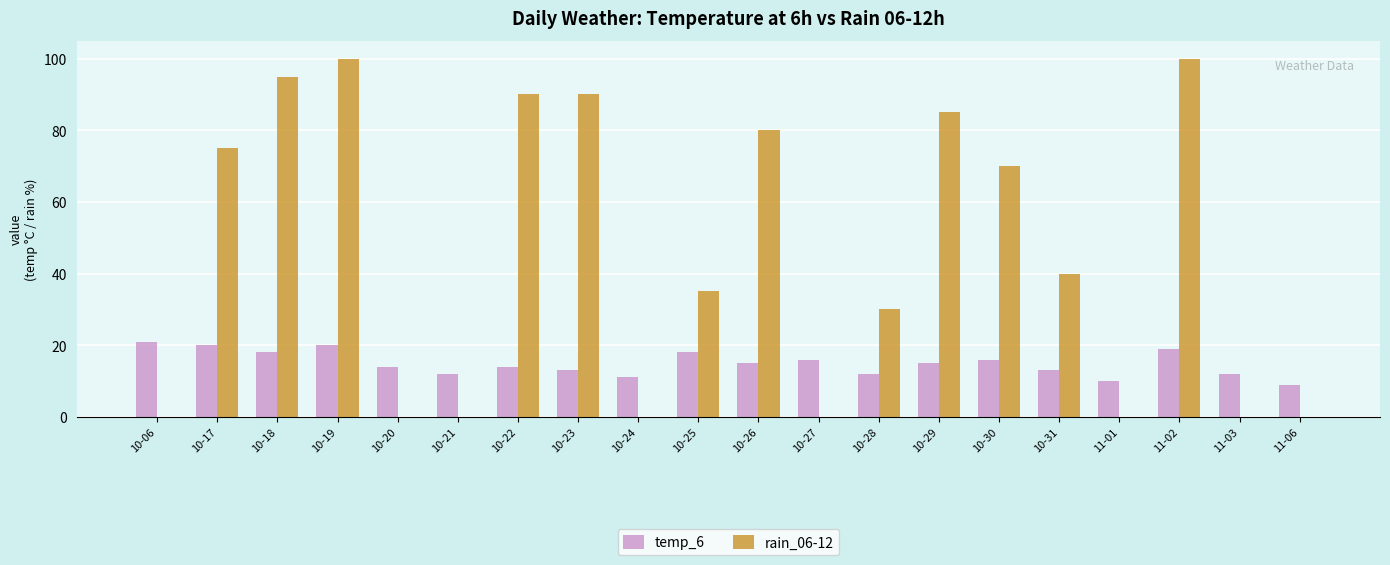

What is the sum of all temp_6 values?

298